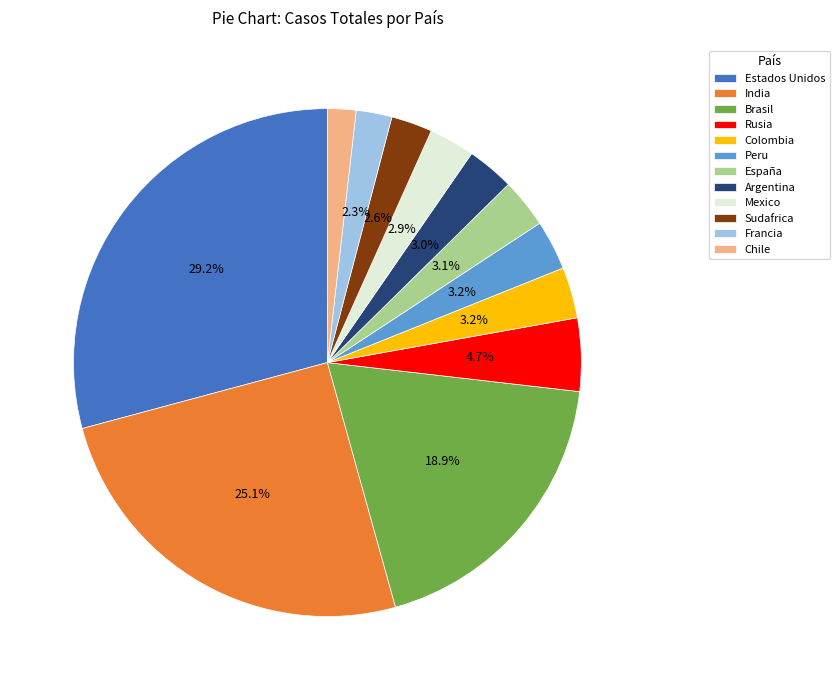

How many slices are in this pie chart?

12